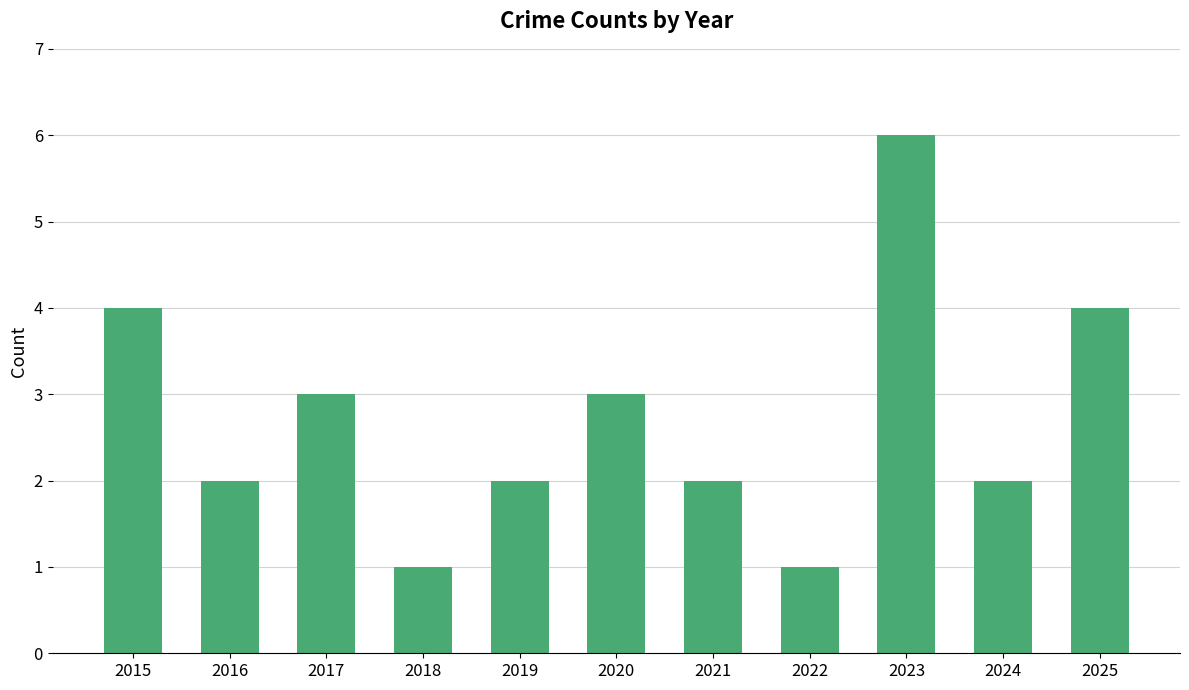

Count the number of categories in the chart.

11